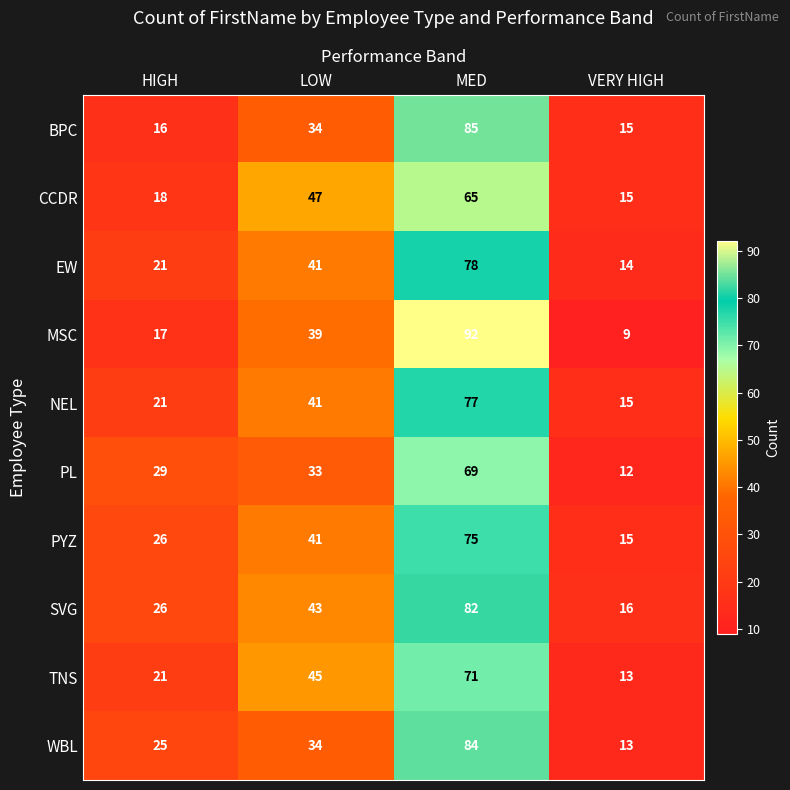

What is the difference between the highest and lowest values at VERY HIGH?

7